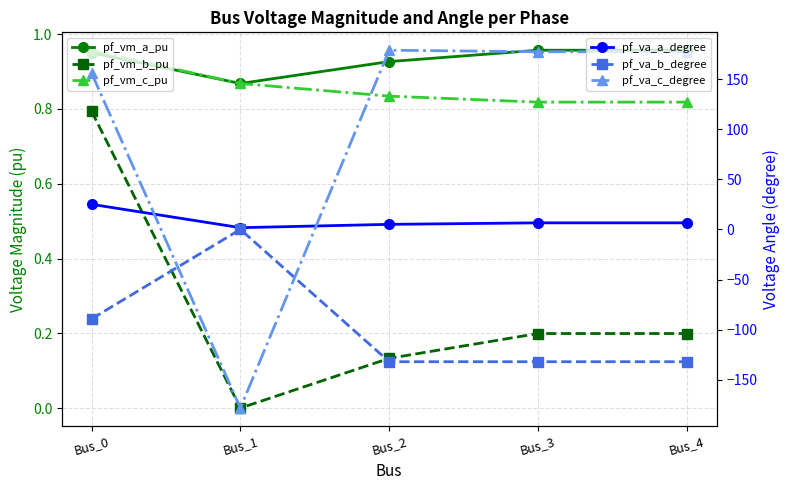

Does the chart have visible grid lines?

Yes